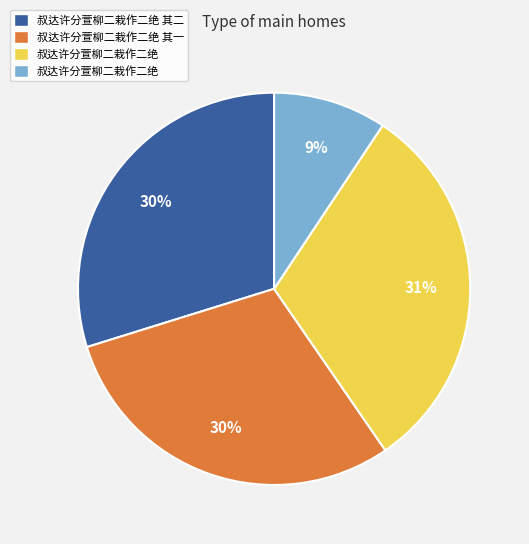

To the nearest percent, what is the average slice percentage?

25%